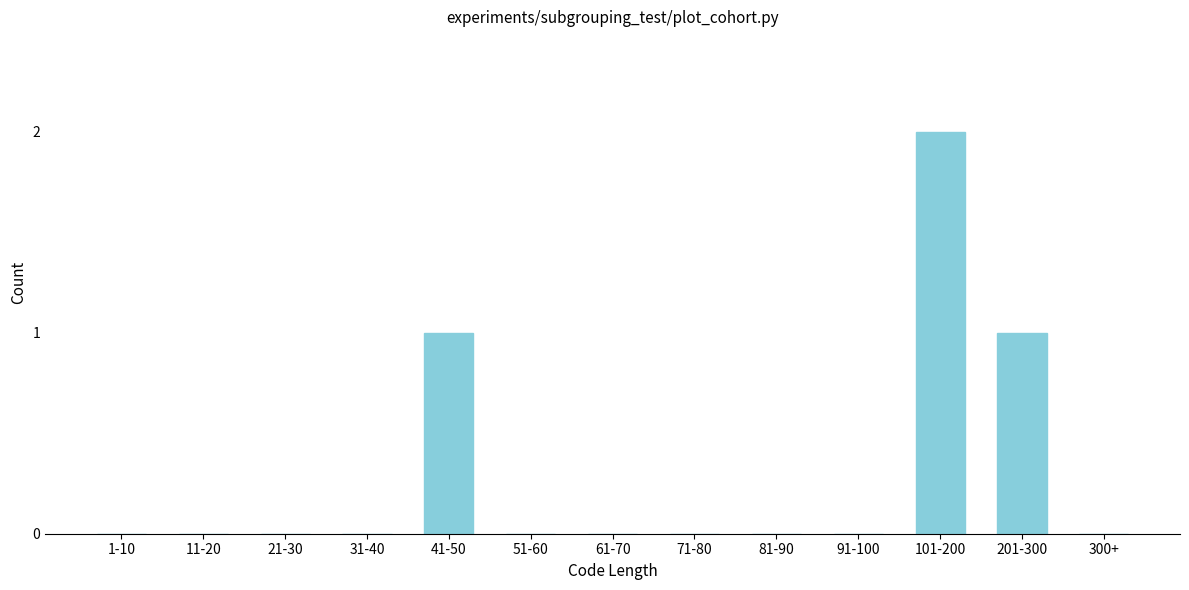

Reading left to right, extract all data points from this chart.

1-10=0	11-20=0	21-30=0	31-40=0	41-50=1	51-60=0	61-70=0	71-80=0	81-90=0	91-100=0	101-200=2	201-300=1	300+=0